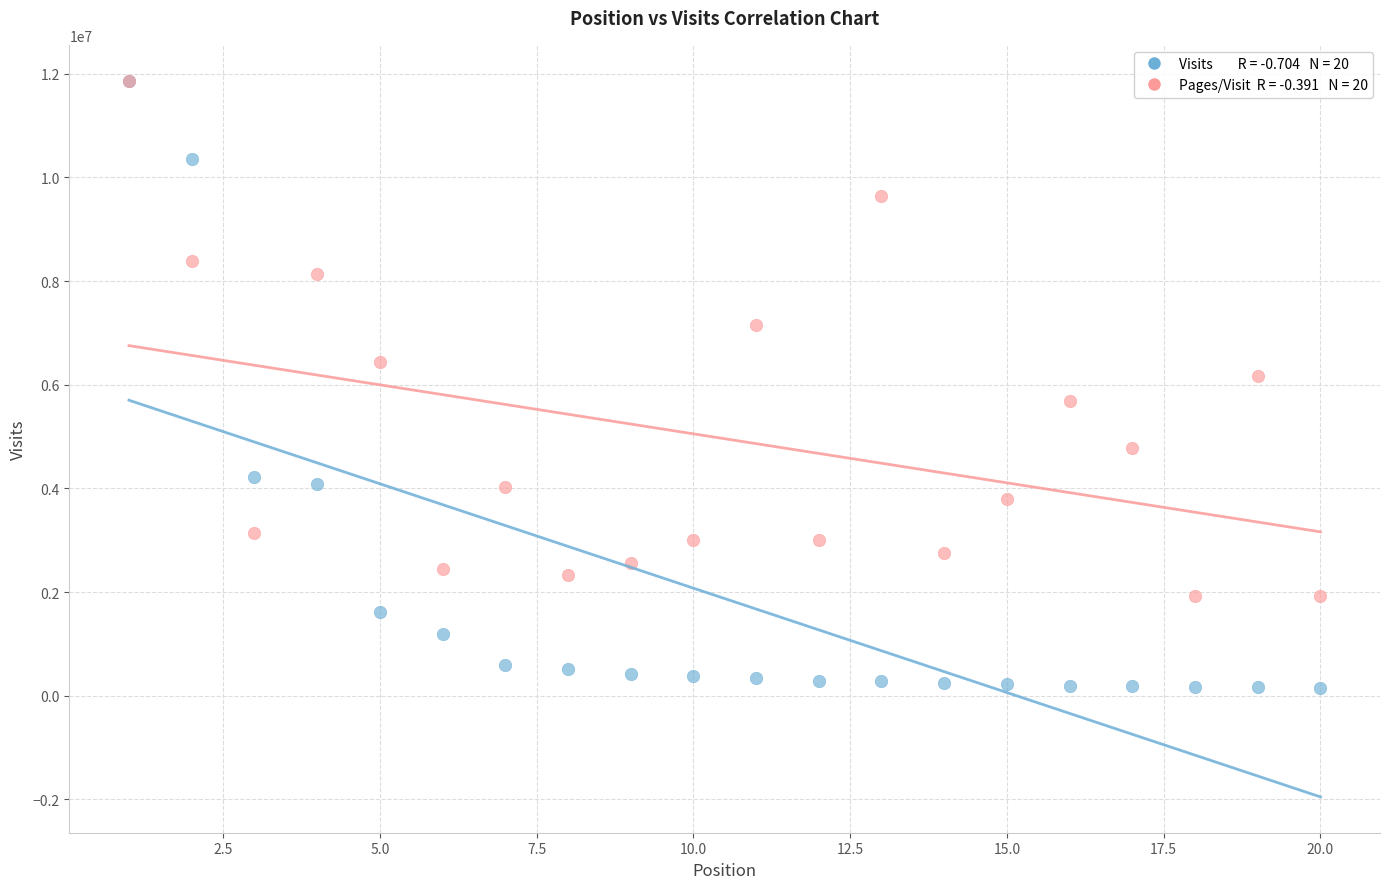

Across all series, what Y value is closest to 6007009?

6164093.0